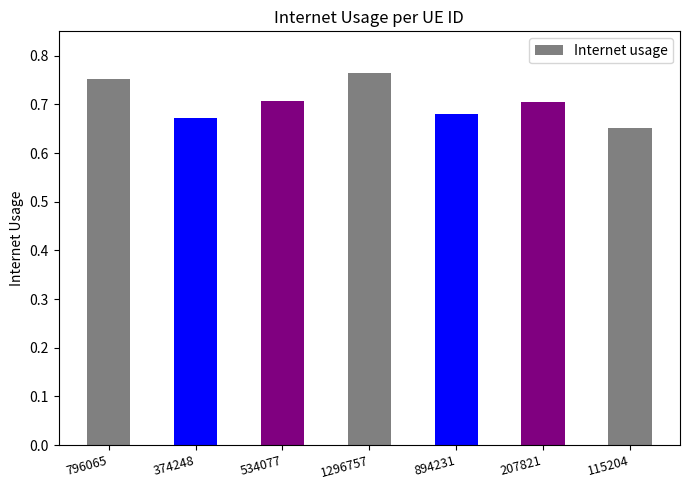

Which category has the lowest value across all series?

115204